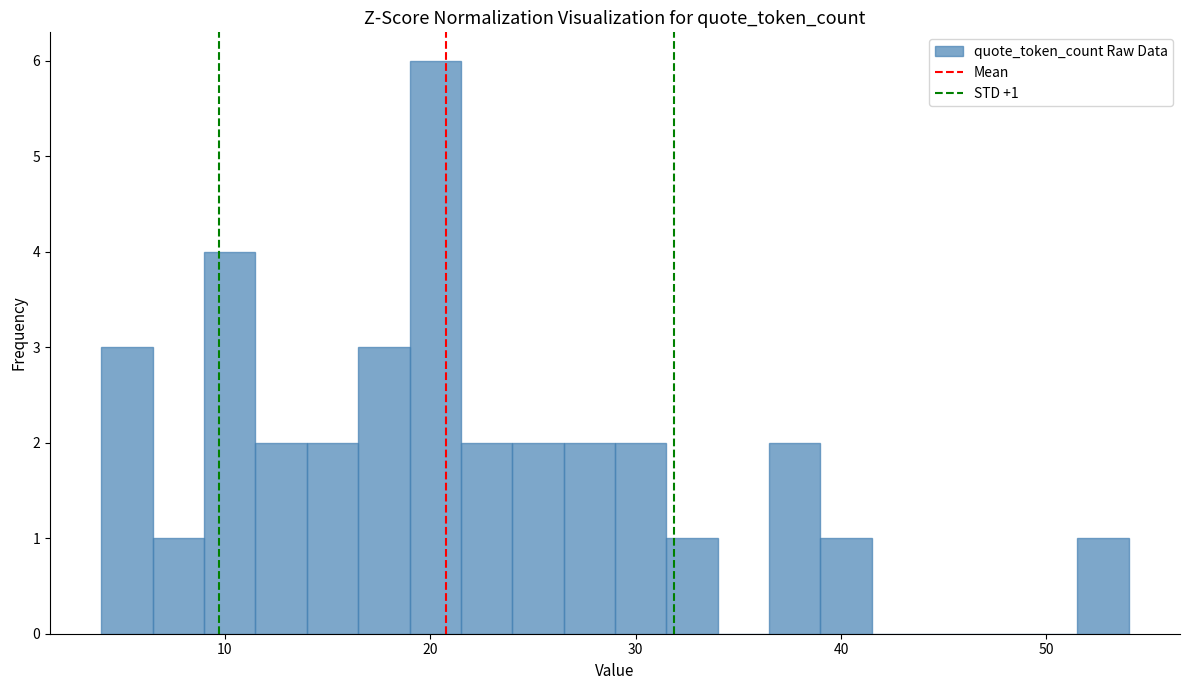

Read against the x-axis, roughly where is the centre of the tallest bar?

20